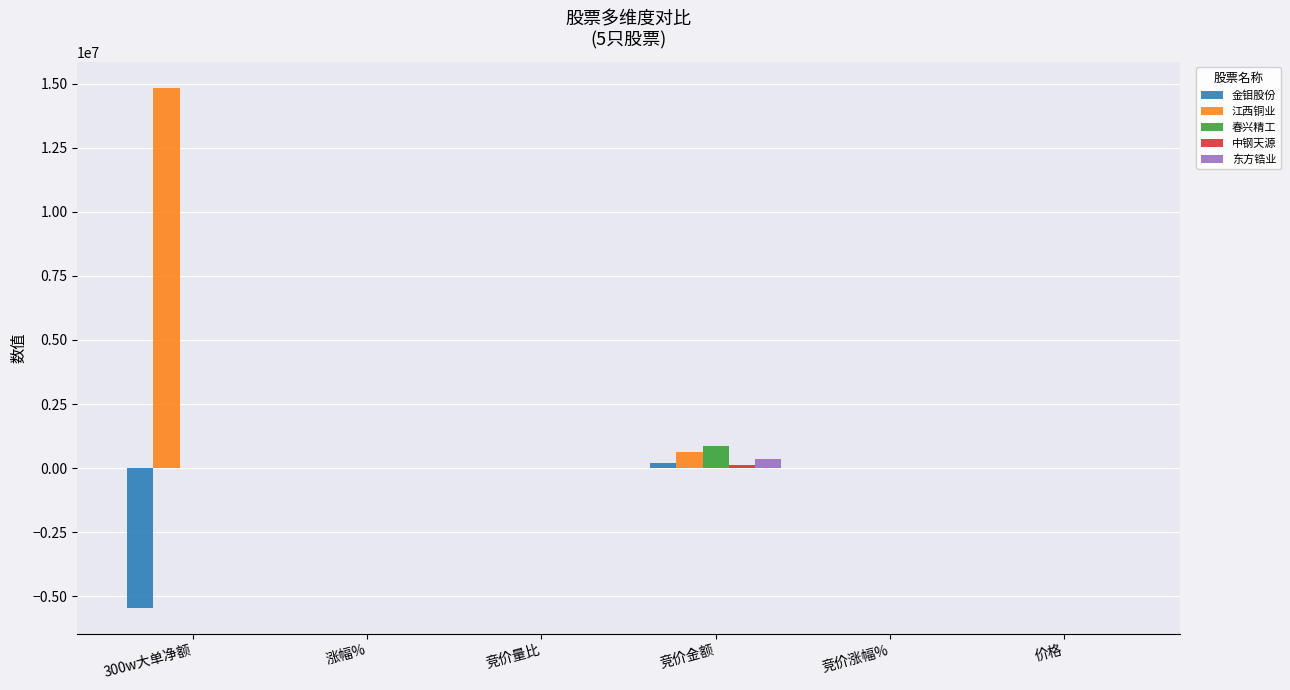

Which category has the highest value in the 江西铜业 series?

300w大单净额